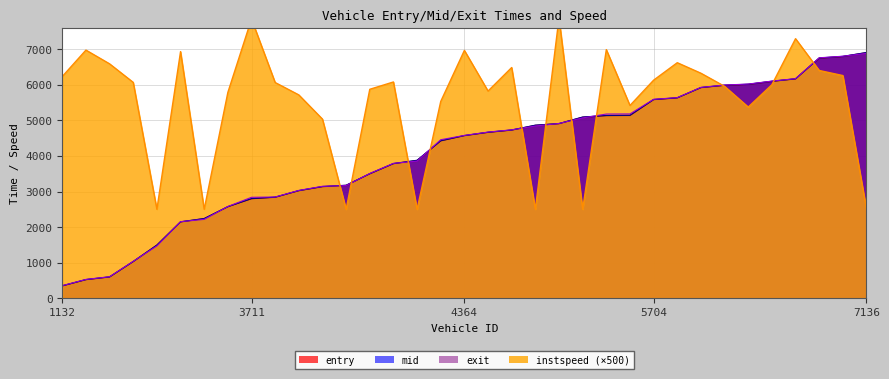

What is the sum of the instspeed values at 3718 and 2587?

8567.5